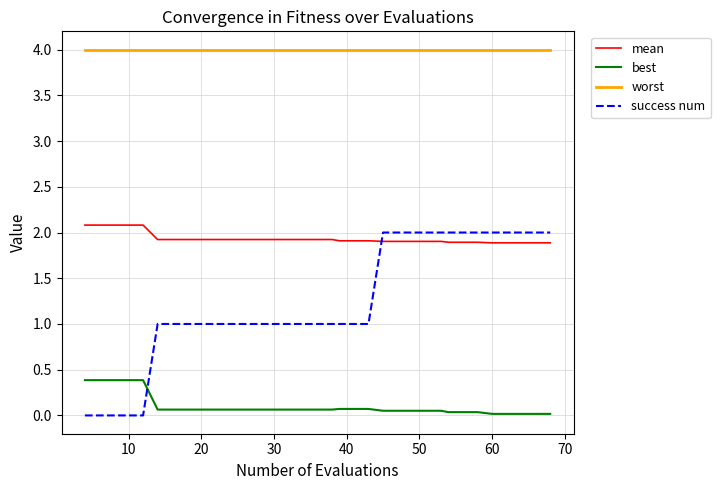

Which series has the widest spread of values?

success num